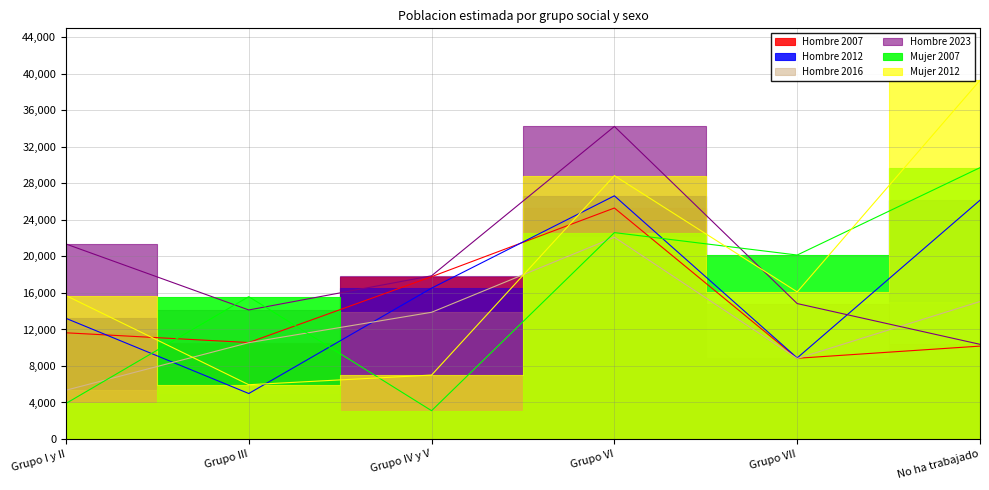

Which series has the largest range (max minus min)?

Mujer 2012